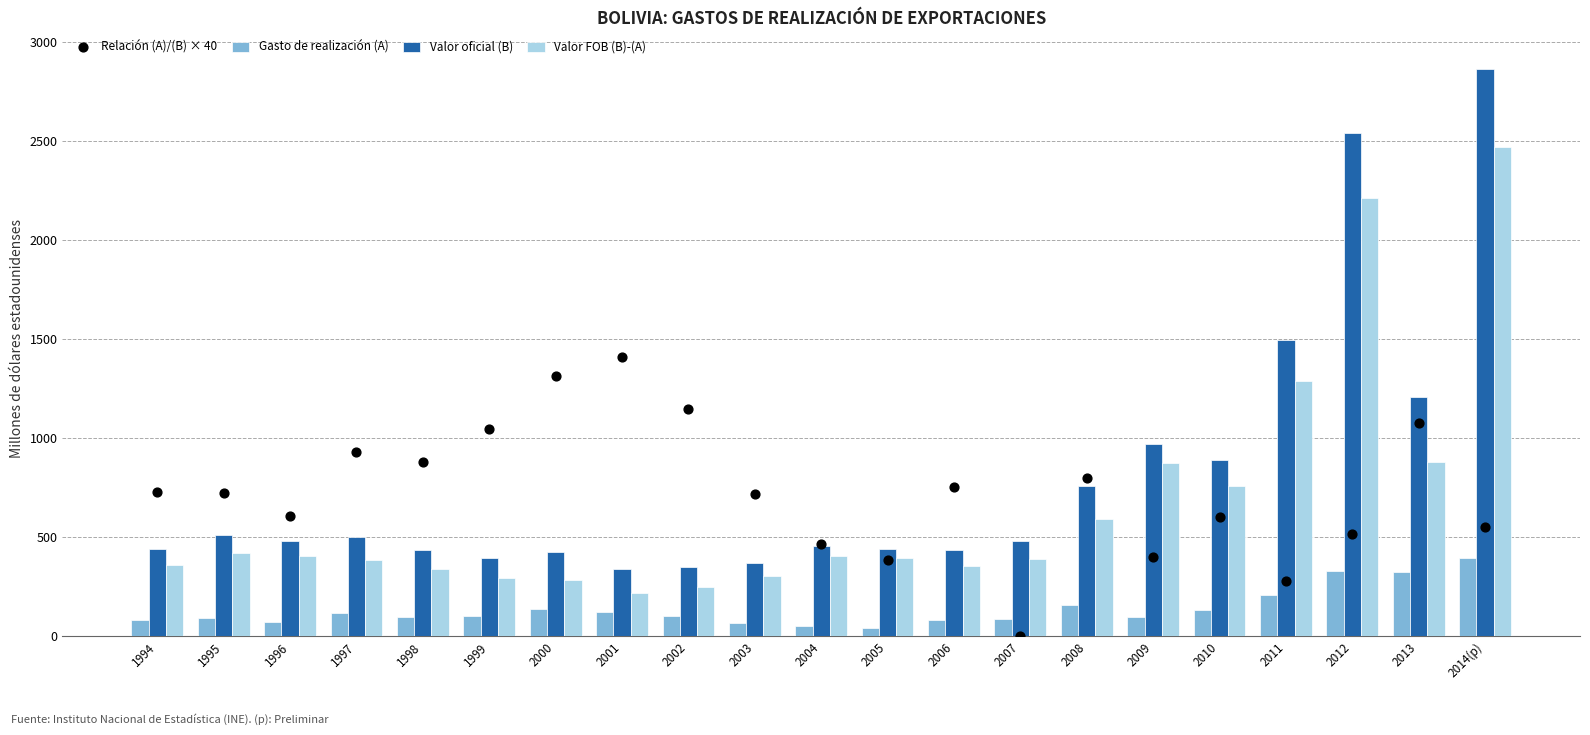

At how many categories does at least one series exceed 1060?

7